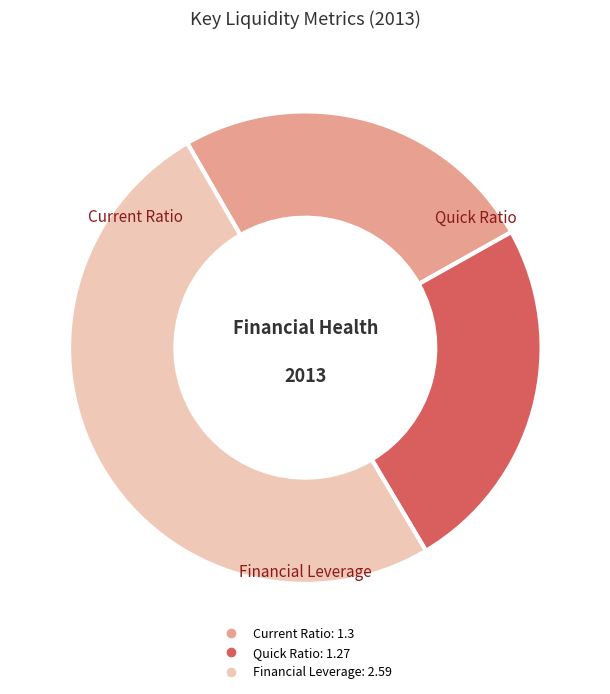

Which category accounts for the majority?

Financial Leverage